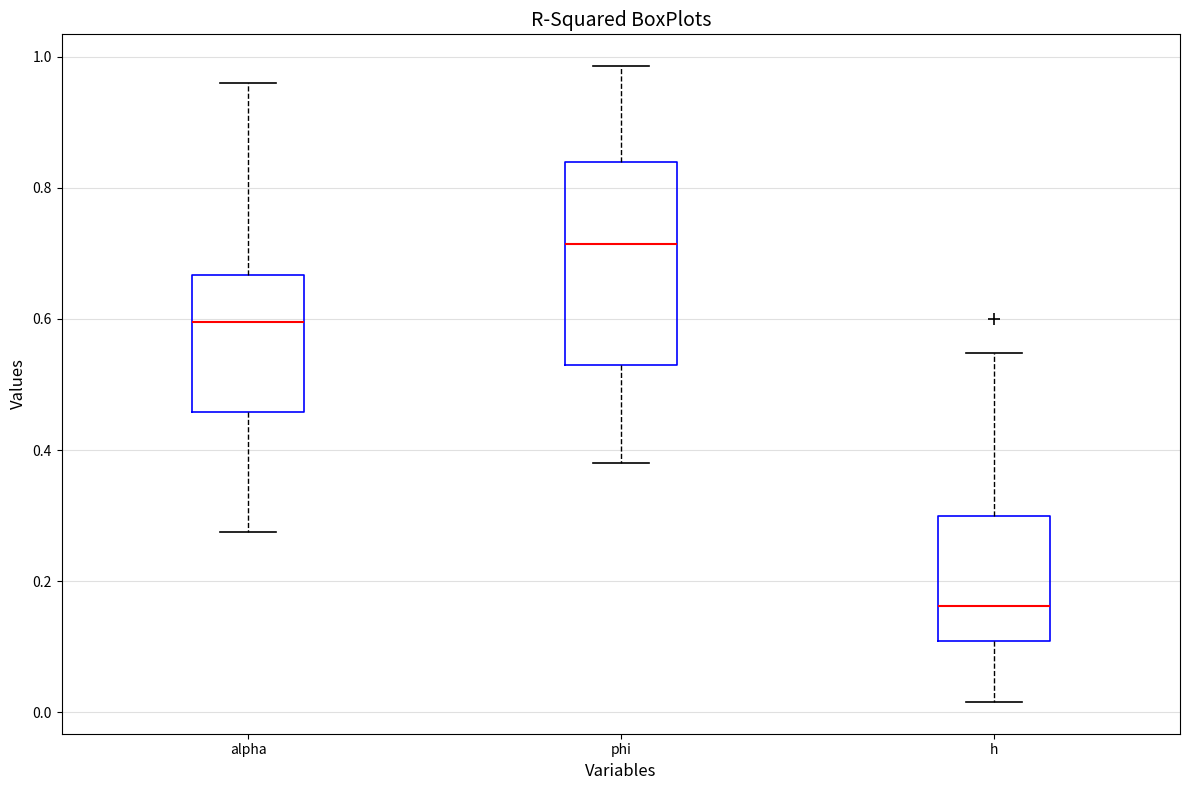

Which box has the highest median line?

phi